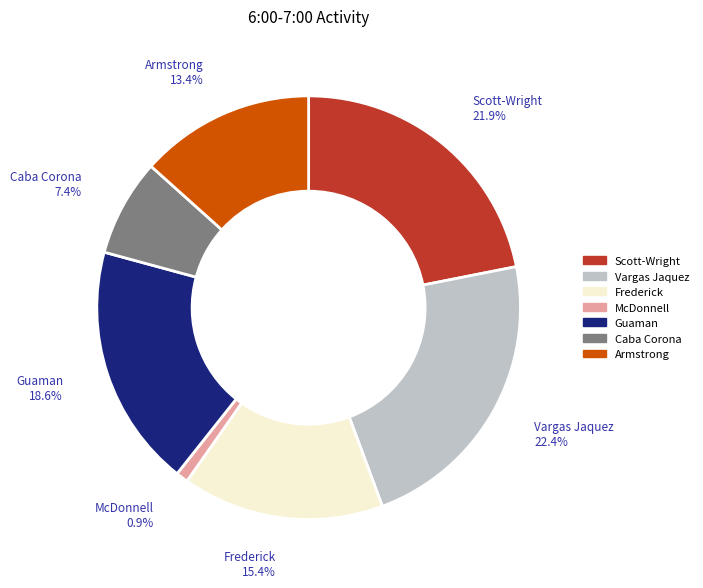

Does any single category account for the majority?

No